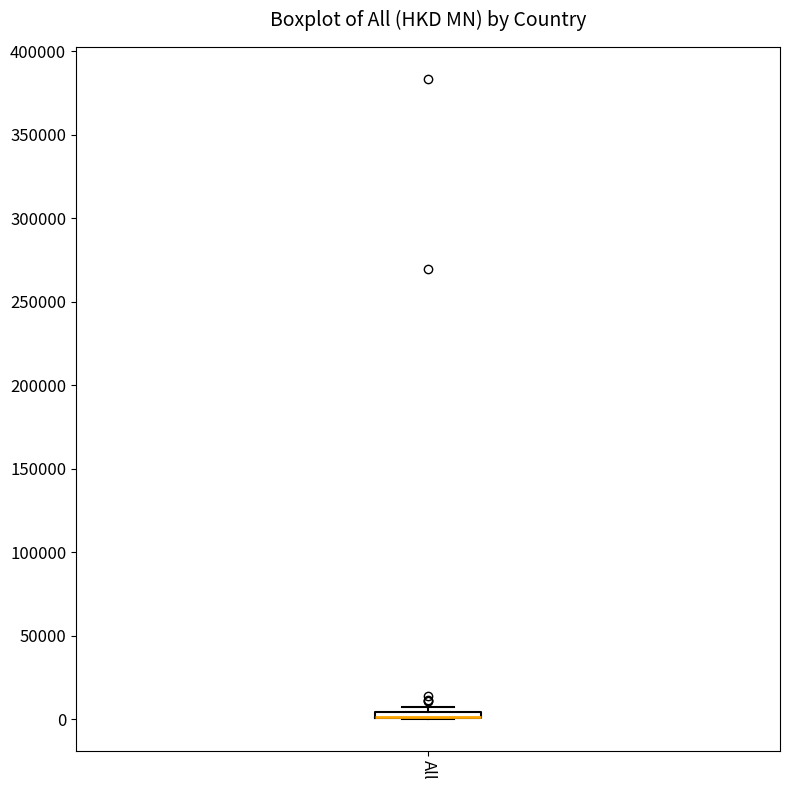

Where is the lower edge of the box for All on the y-axis? The values are not printed on the chart, so give them approximately, as read against the axis.

0